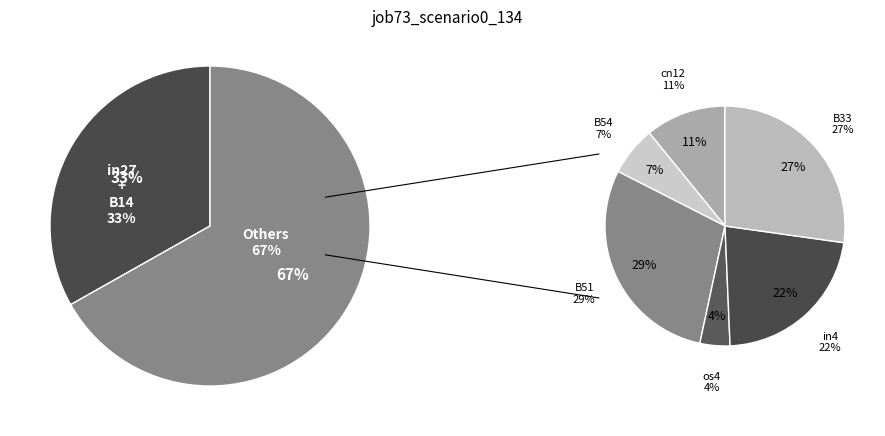

Combined, what portion of the pie is in27 and os4?

17.1%